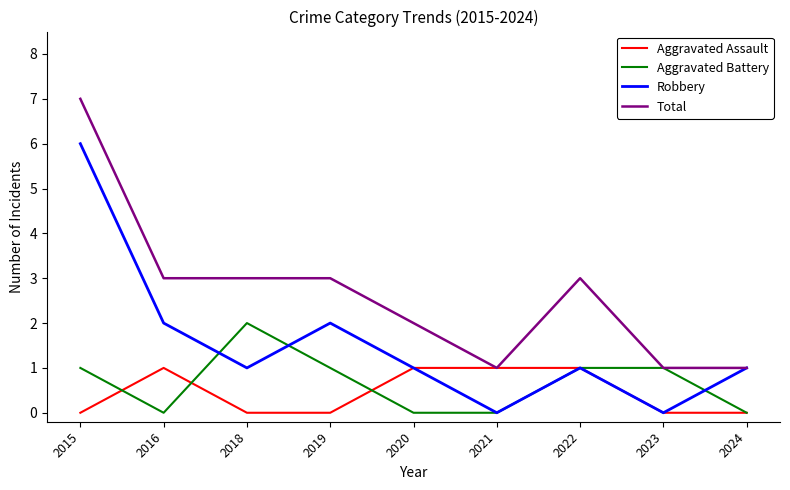

What is the average value of the Robbery series?

2